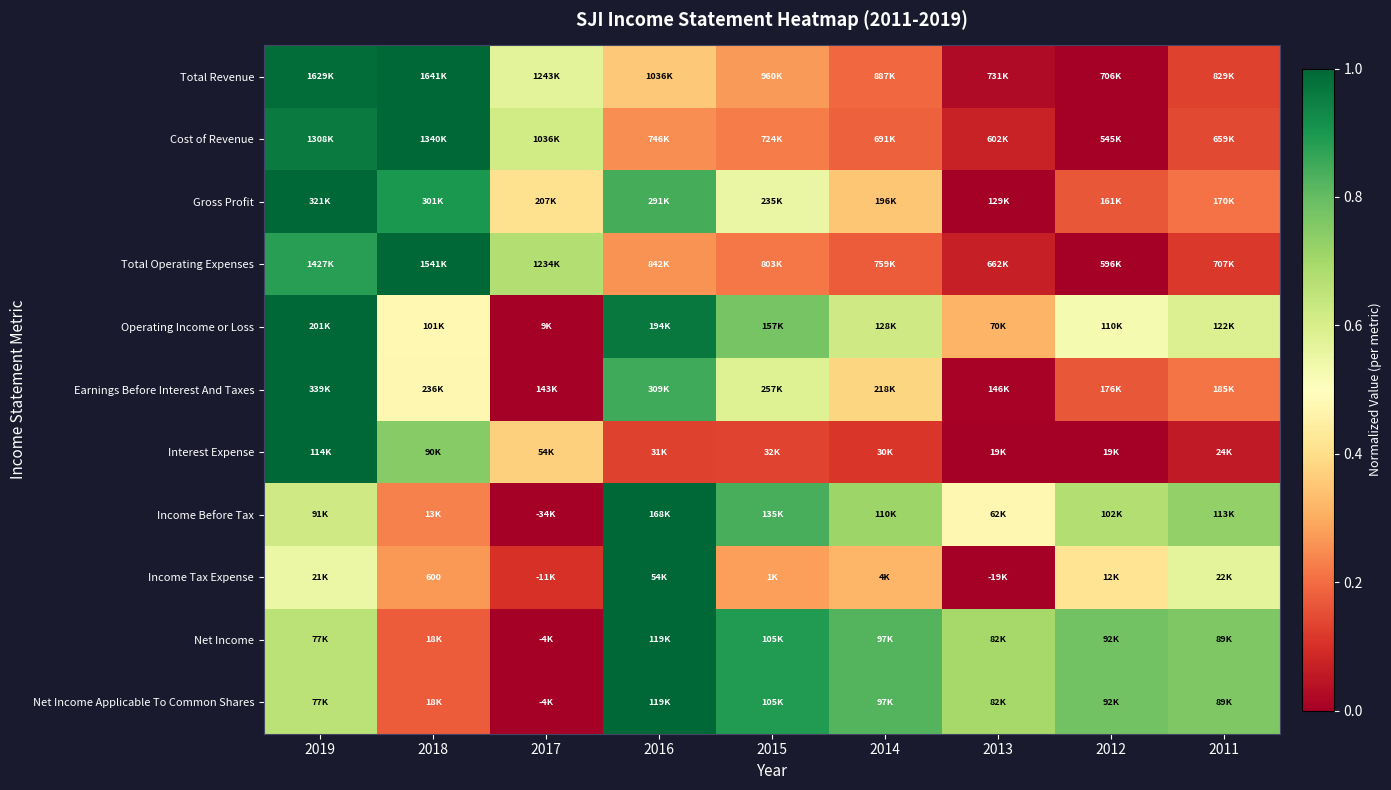

The value of Total Operating Expenses at 2016 is 0.2. True or false?

False